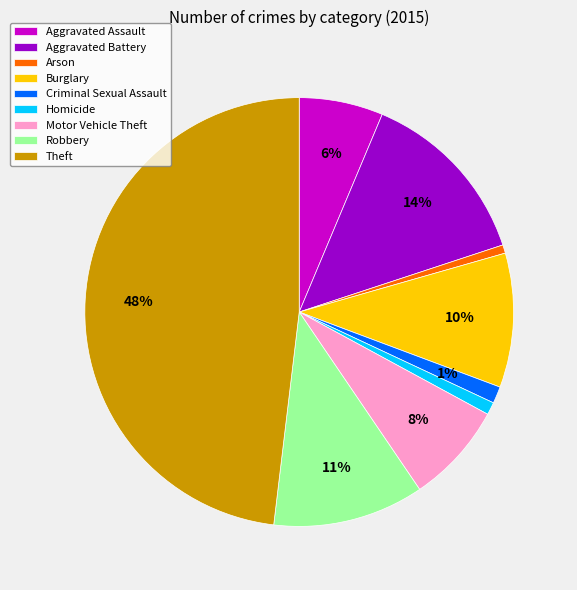

Is there a majority slice in this chart?

No